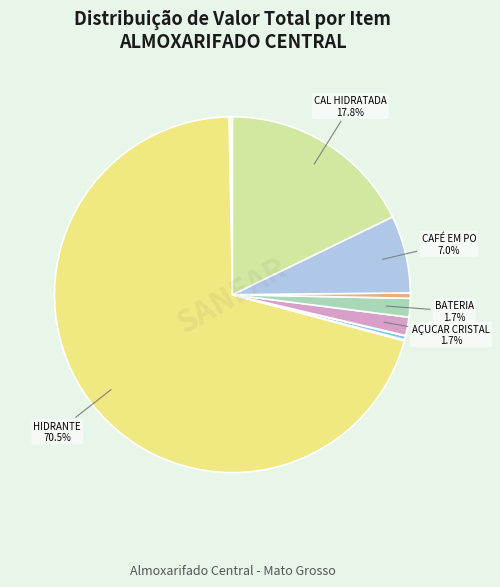

To the nearest percent, what is the difference between the largest and smallest slice percentages?

70%